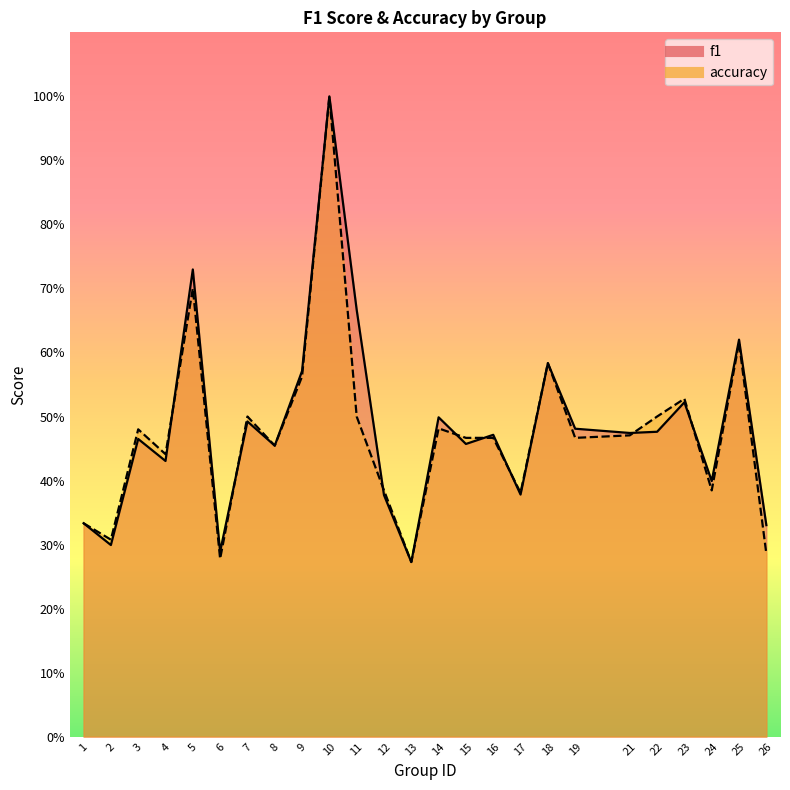

At which category is the sum across all series the highest?

10